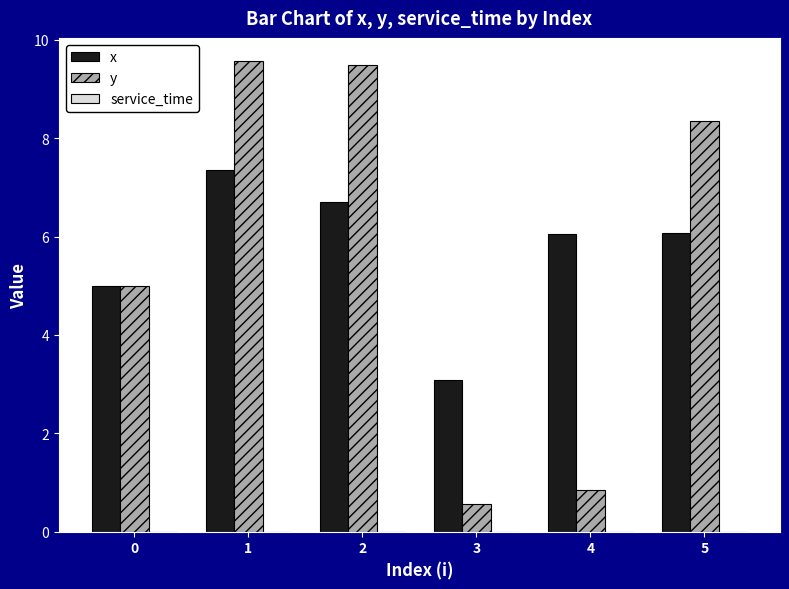

The value of x at 0 is 5.0. True or false?

True